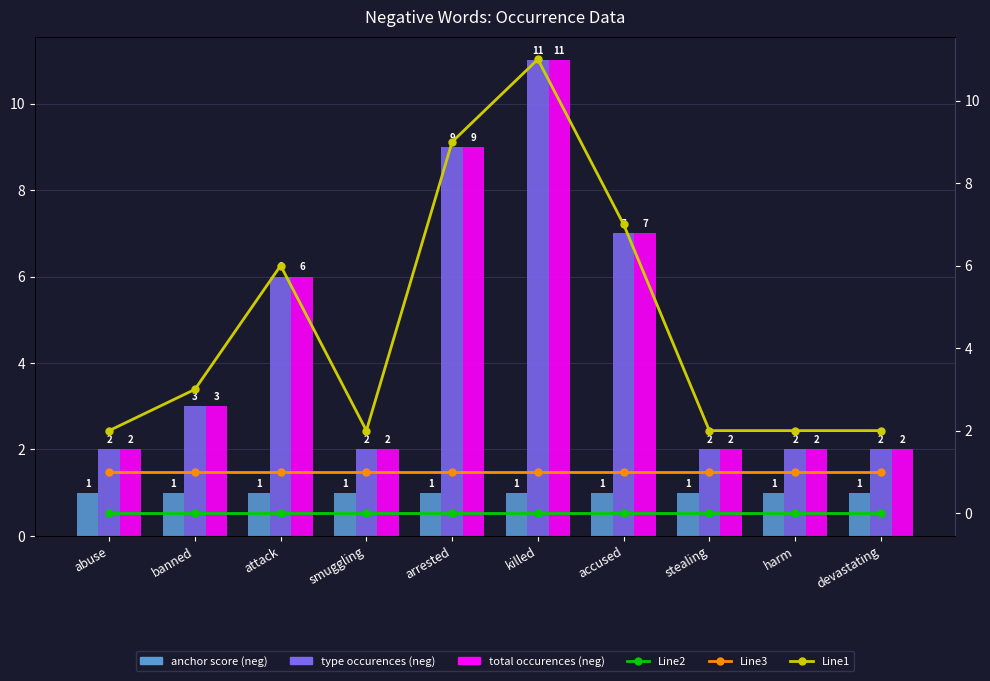

What is the sum of all total occurences (neg) values?

46